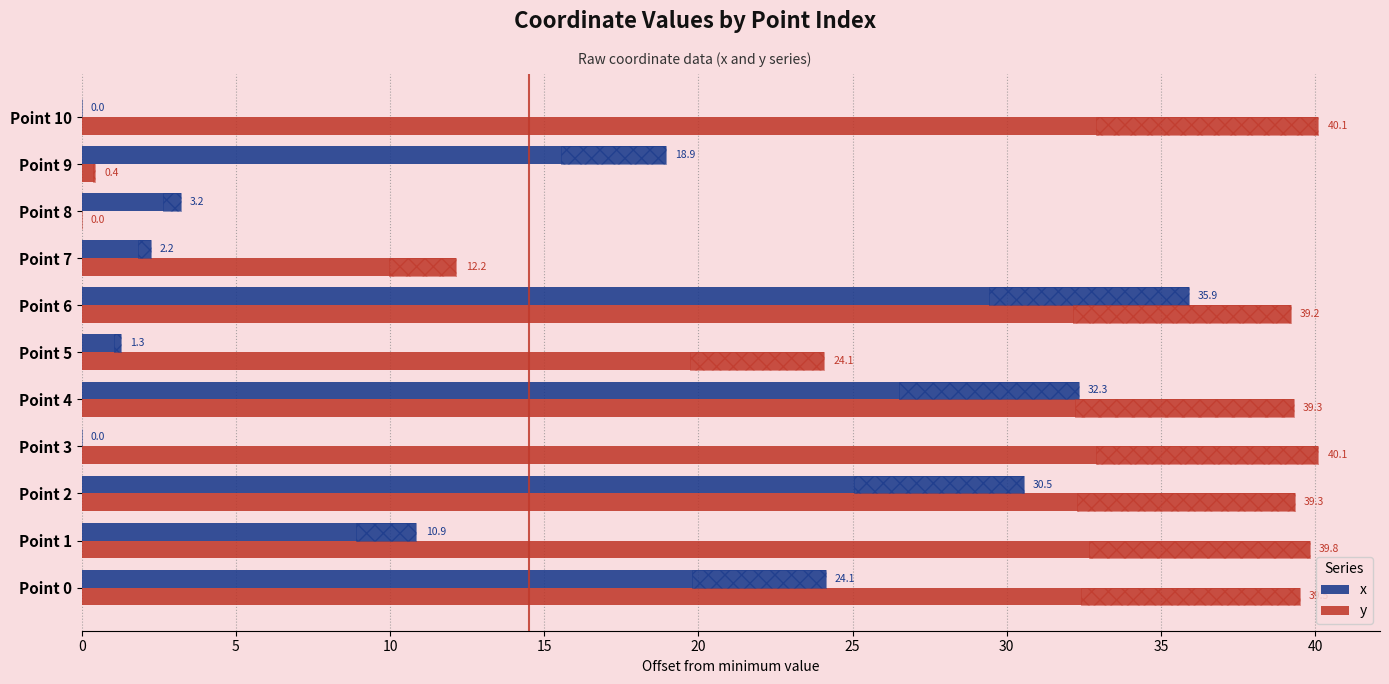

How many data points in y are above 39?

7